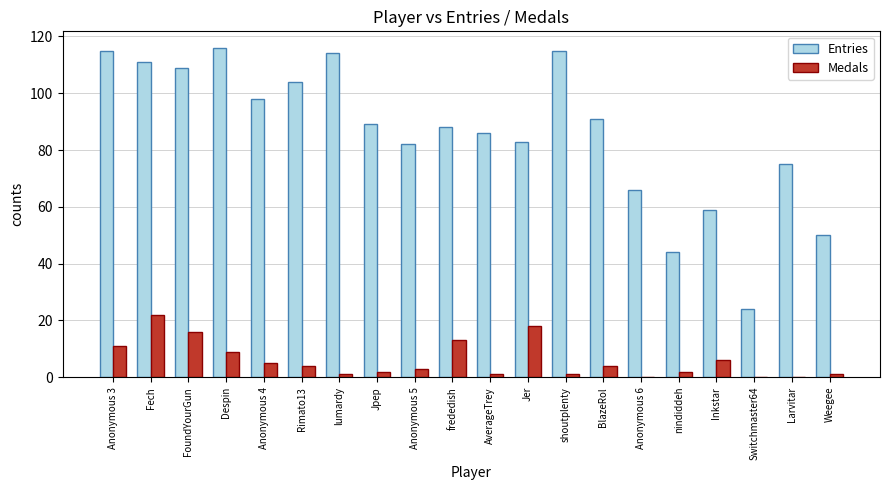

What is the total value across all series at Inkstar?

65